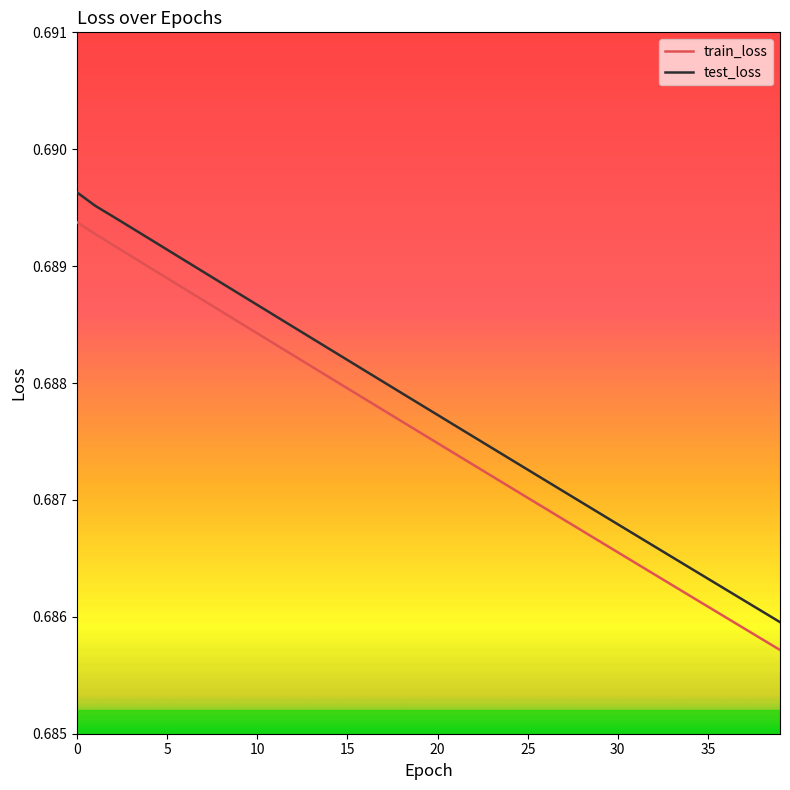

Which series has the largest total across all categories?

test_loss